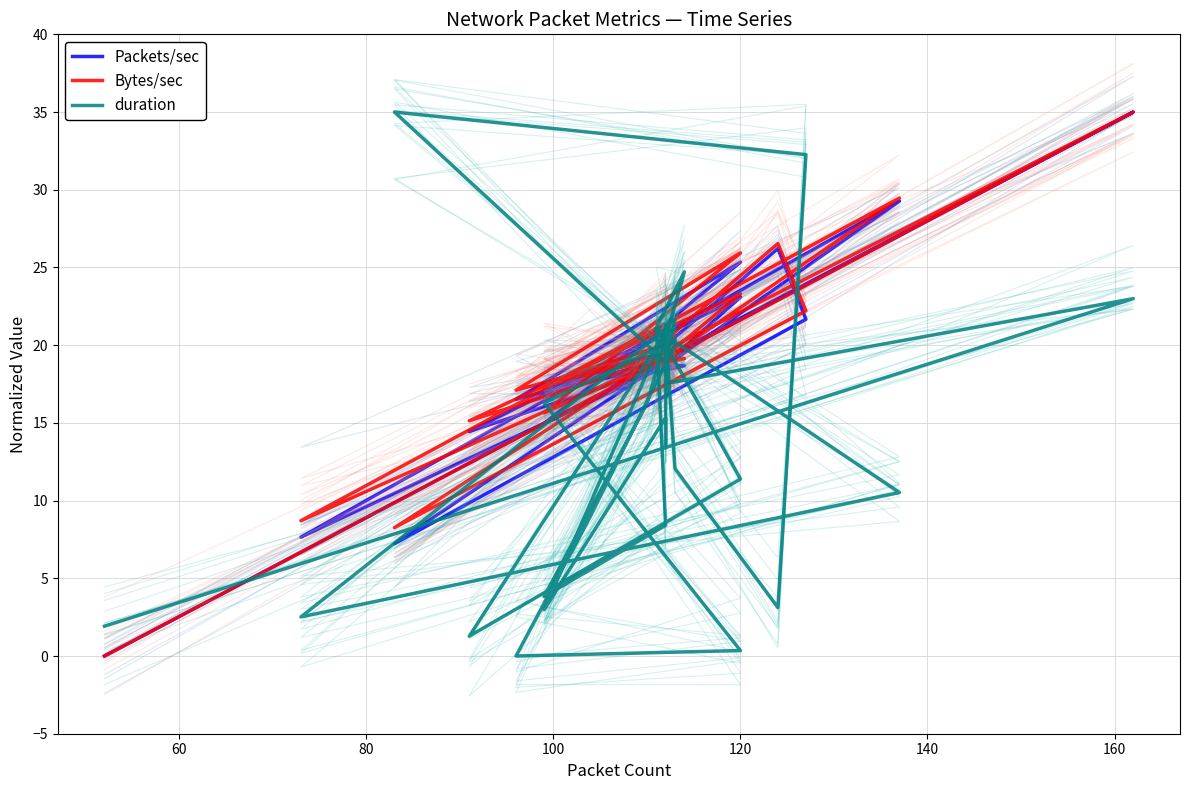

List the series in order of their peak value, highest first.

Packets/sec, Bytes/sec, duration